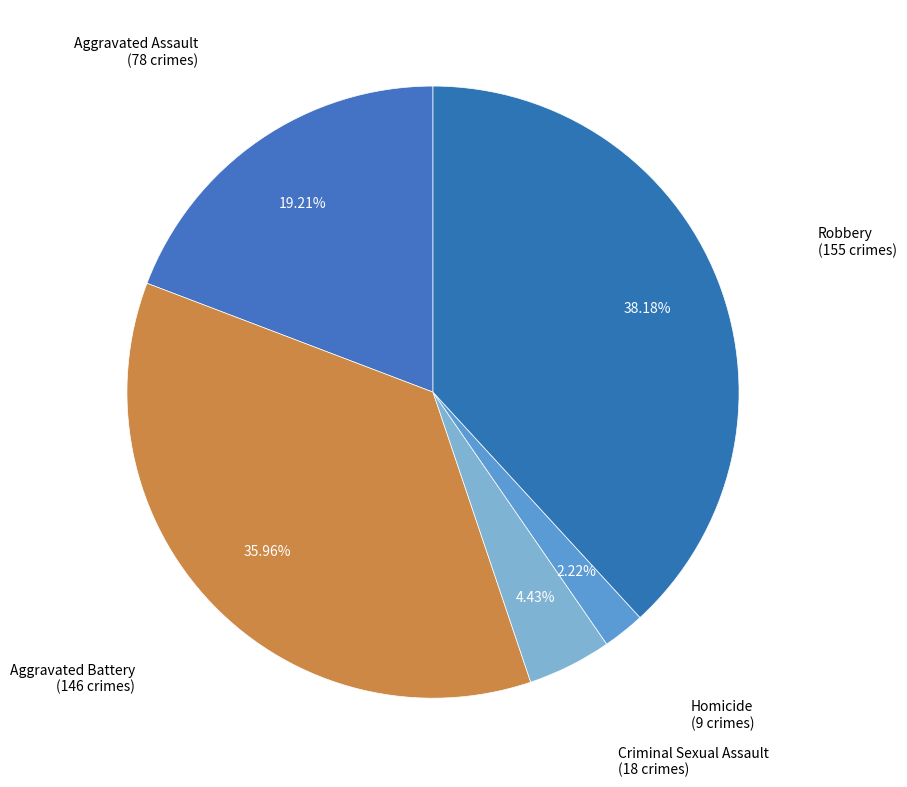

How many slices are in this pie chart?

5